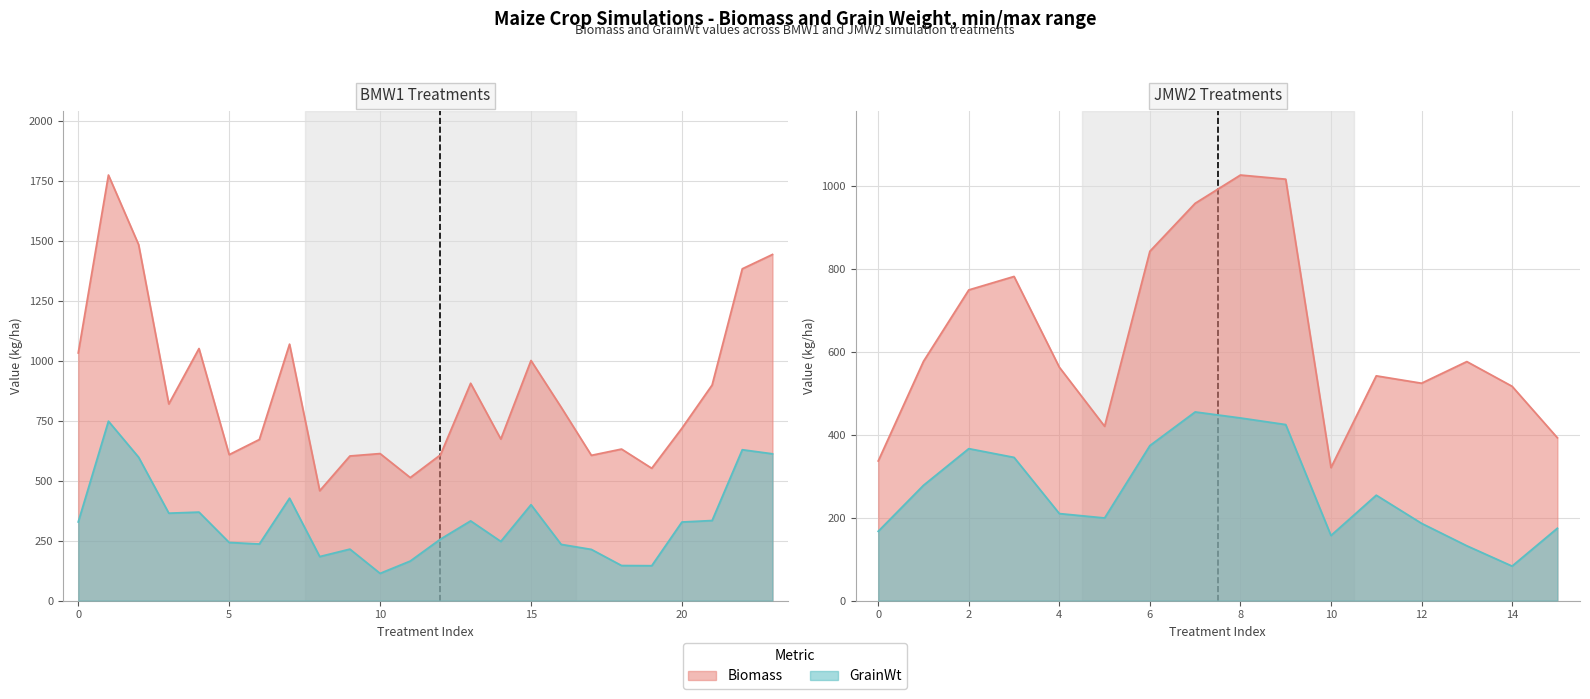

Rank the series by their average value, from lowest to highest.

GrainWt, Biomass